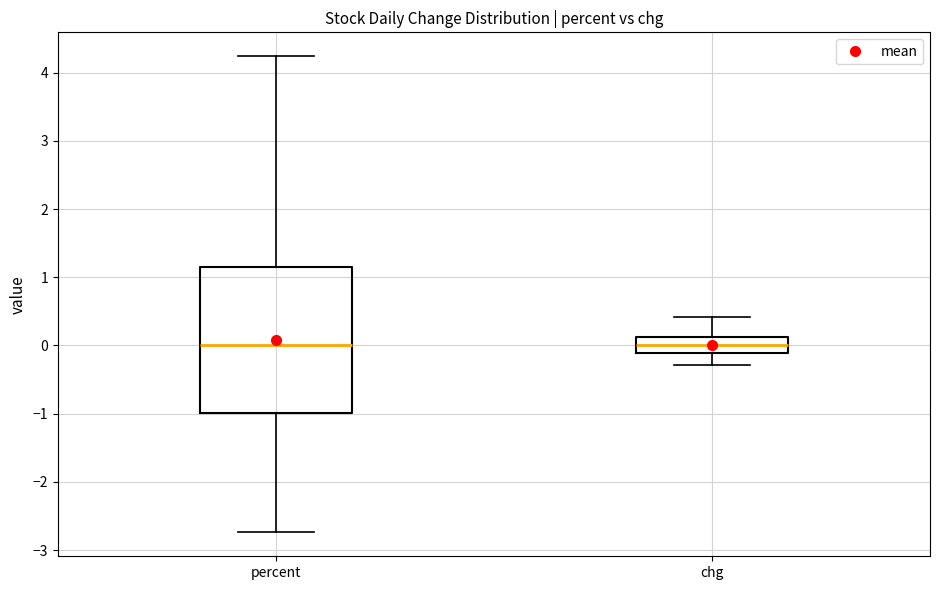

Which box is the tallest, from its lower edge to its upper edge?

percent